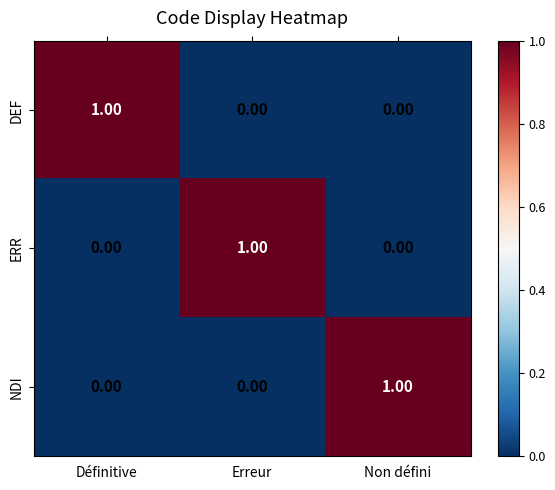

At how many categories does at least one series exceed 0?

3